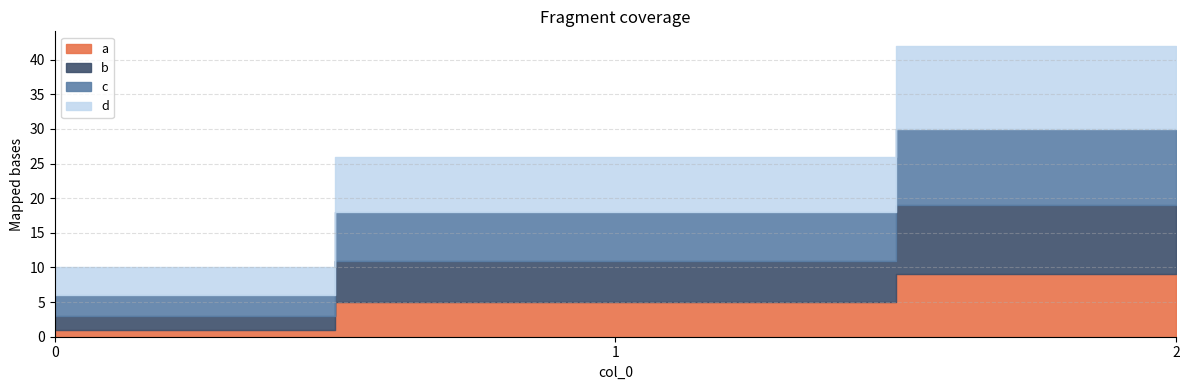

Does the chart have visible grid lines?

Yes